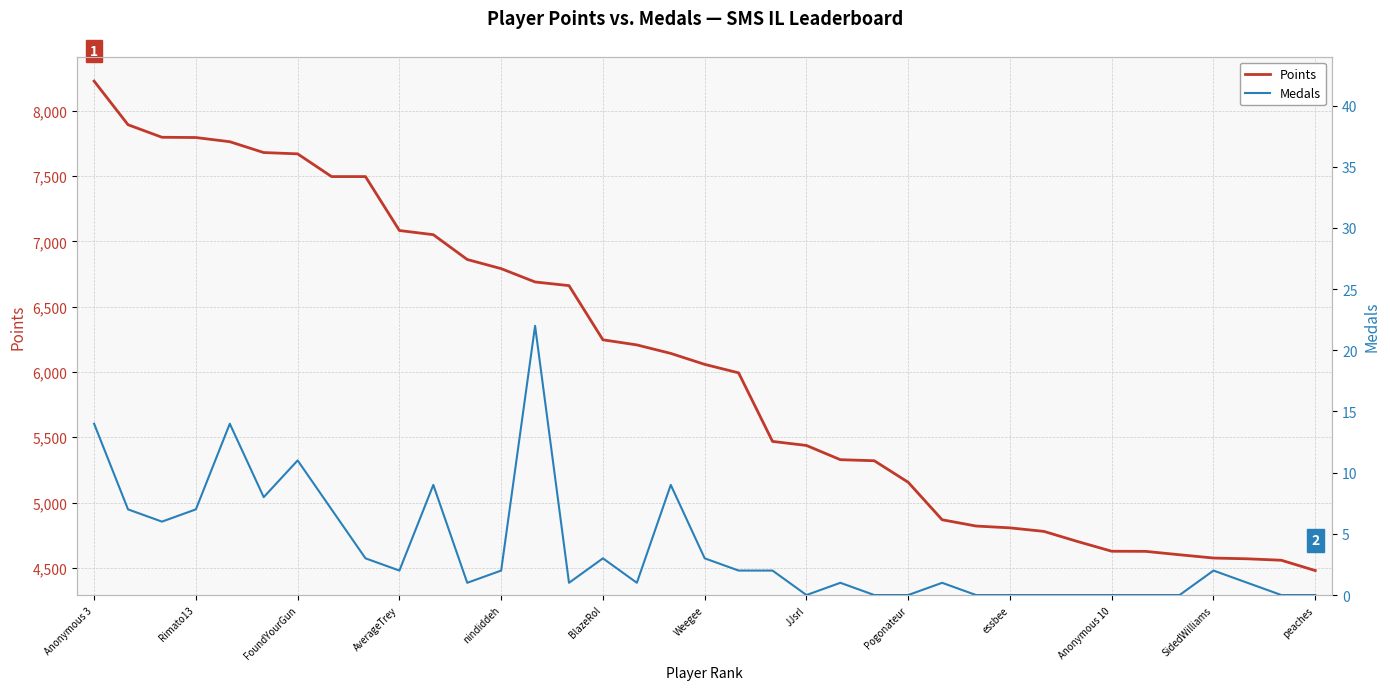

True or false: Medals and Points intersect in this chart.

False